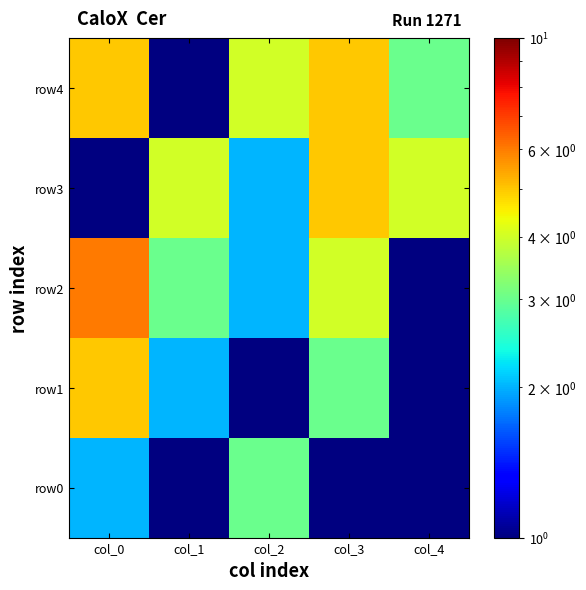

Rank the series at col_3 from highest to lowest value.

row3, row4, row2, row1, row0